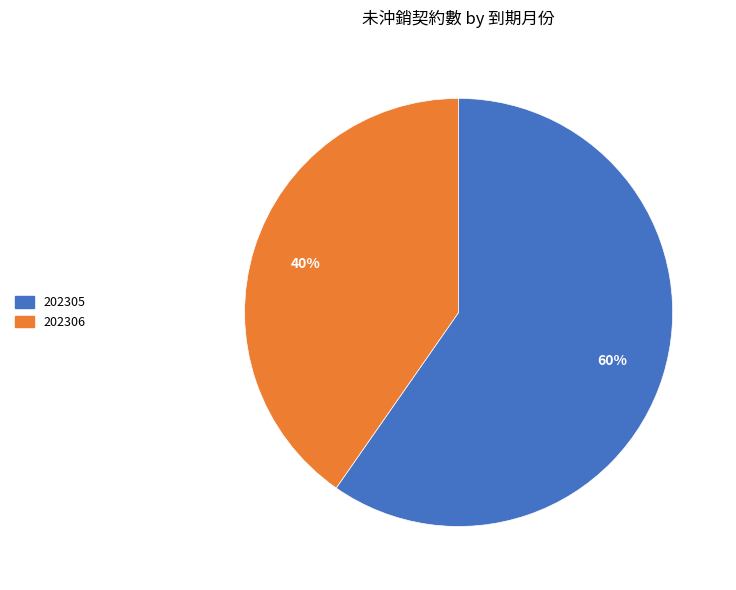

Does any single category account for the majority?

Yes